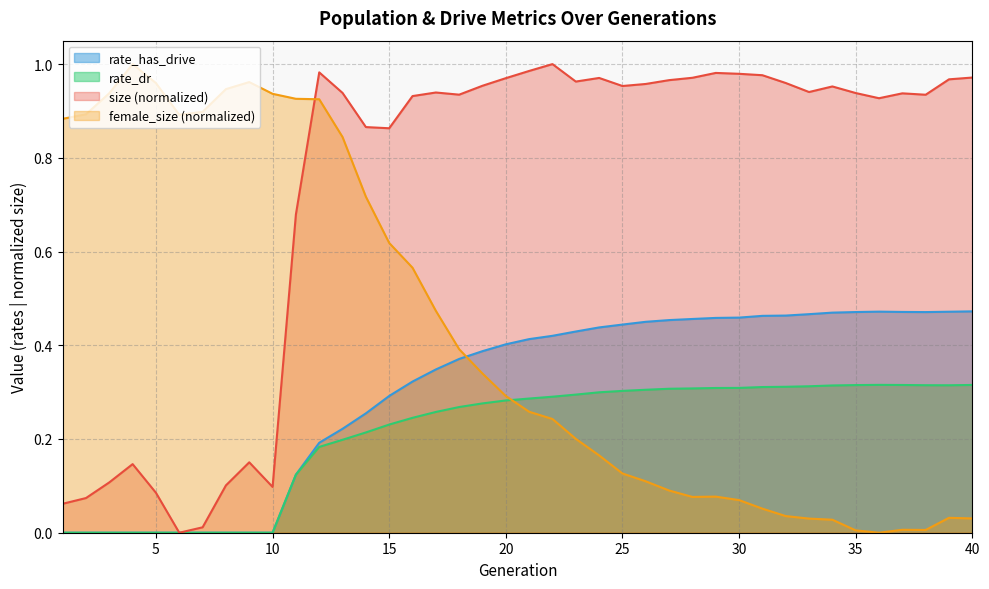

Count the number of categories in the chart.

40